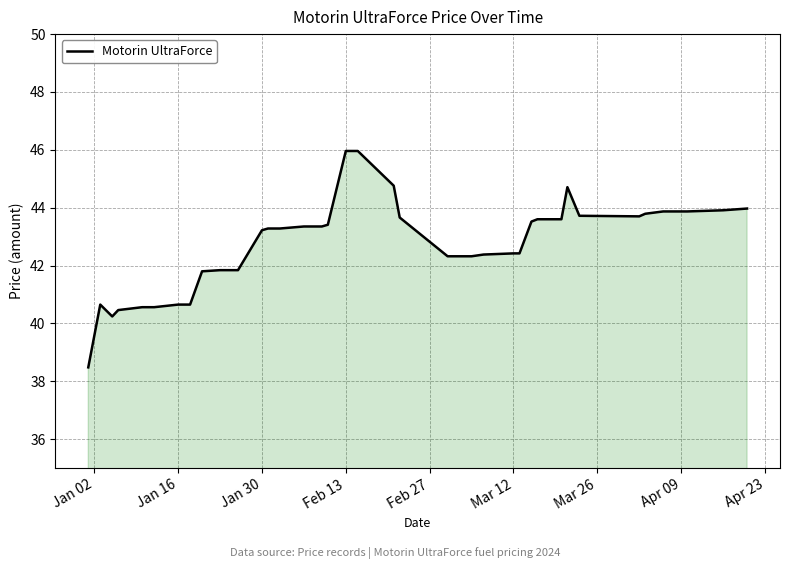

What is the greatest value displayed?

46.0